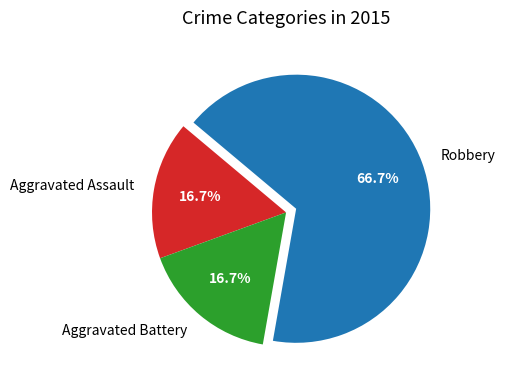

Combined, what portion of the pie is Robbery and Aggravated Battery?

83.3%